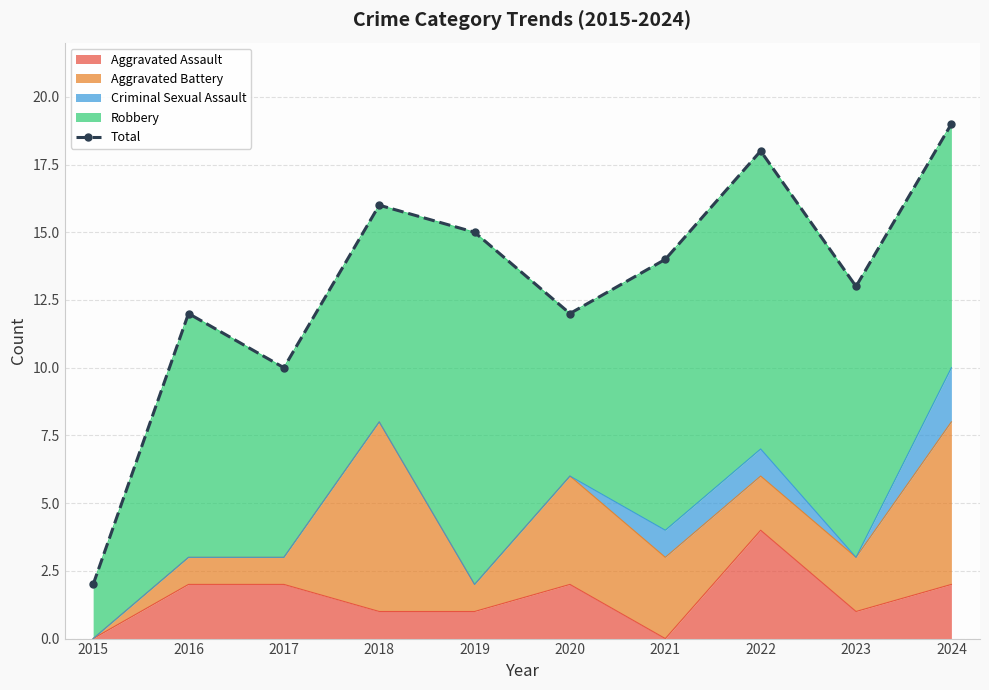

Where is the data nearest to the value 10?

2017